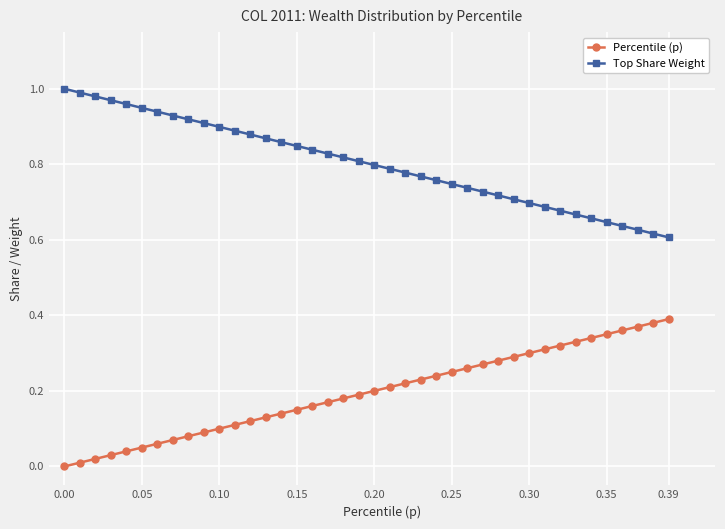

Rank the series by their average value, from highest to lowest.

Top Share Weight, Percentile (p)